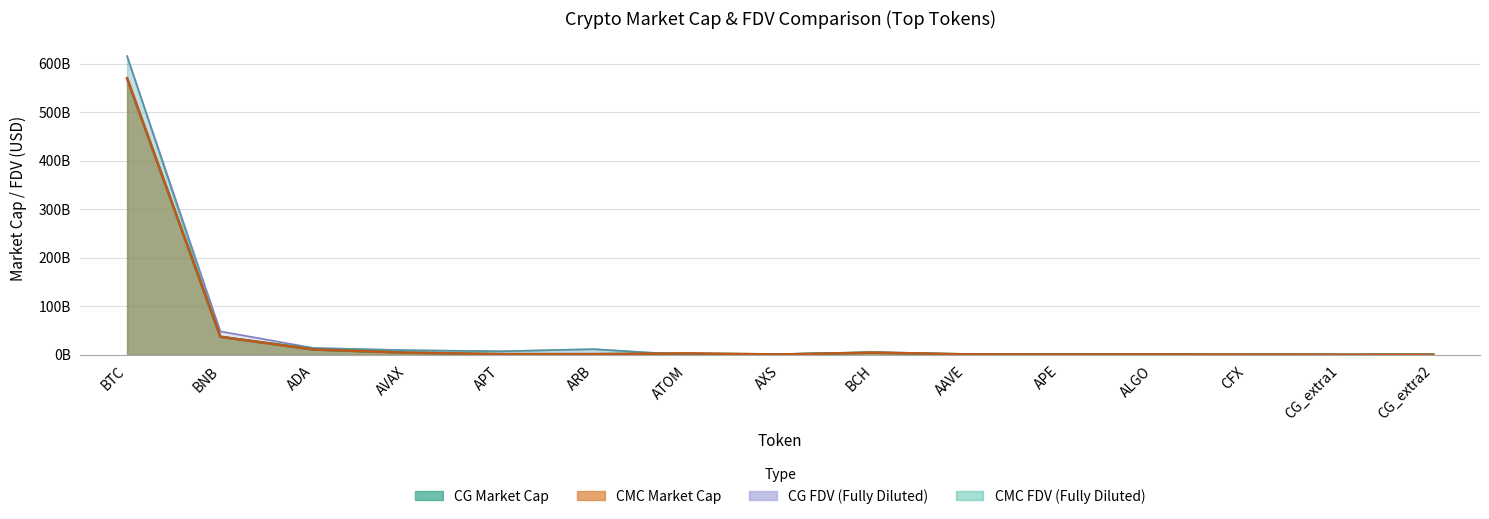

How many values in CG_FDV are above zero?

14